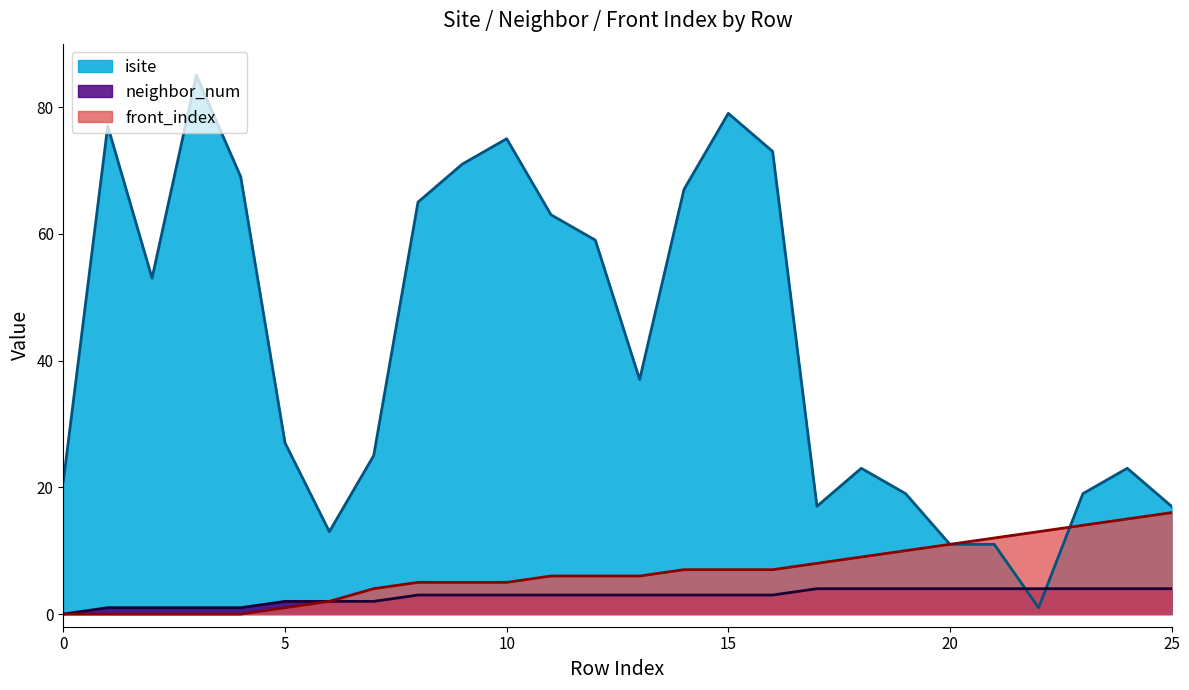

What is the value of the isite point at the 3rd from the left?

53